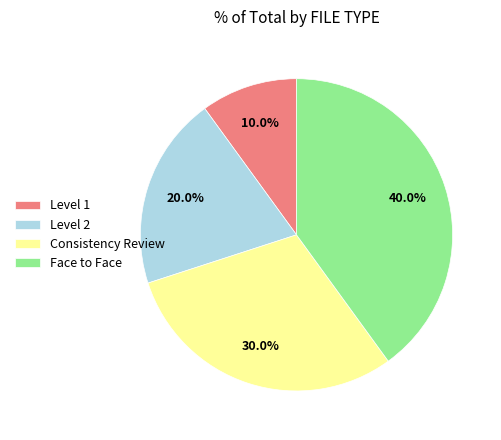

Rank the categories by value from highest to lowest.

Face to Face, Consistency Review, Level 2, Level 1